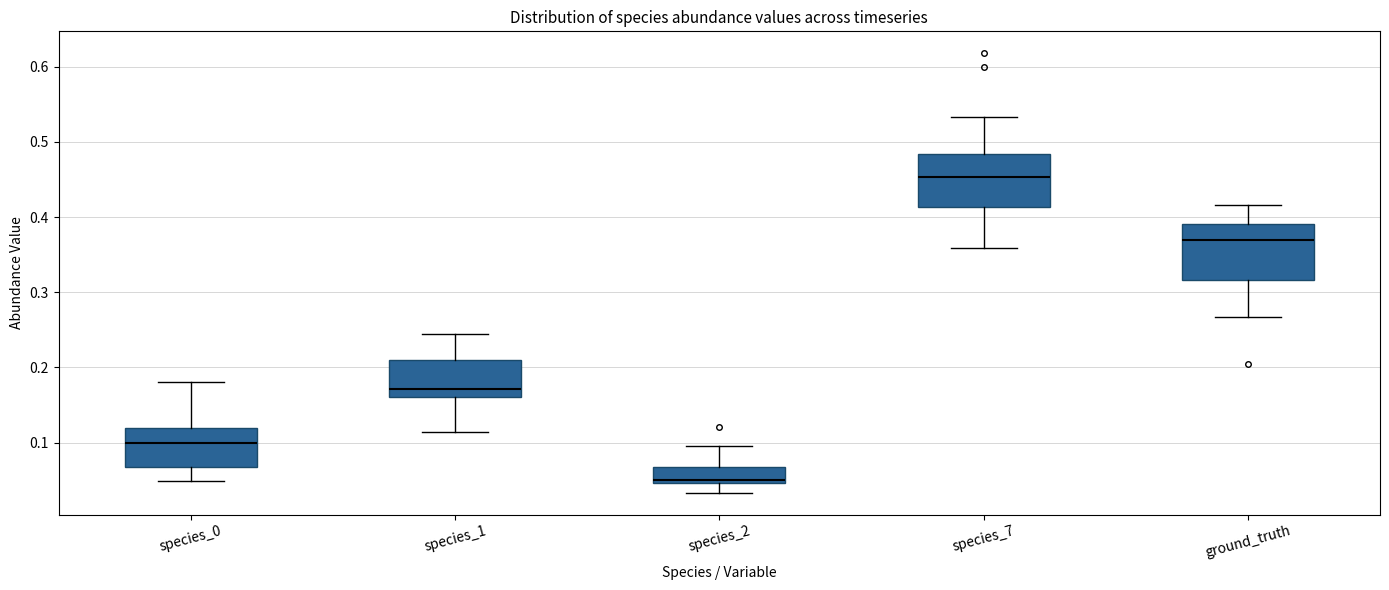

Which box's median line is the highest?

species_7